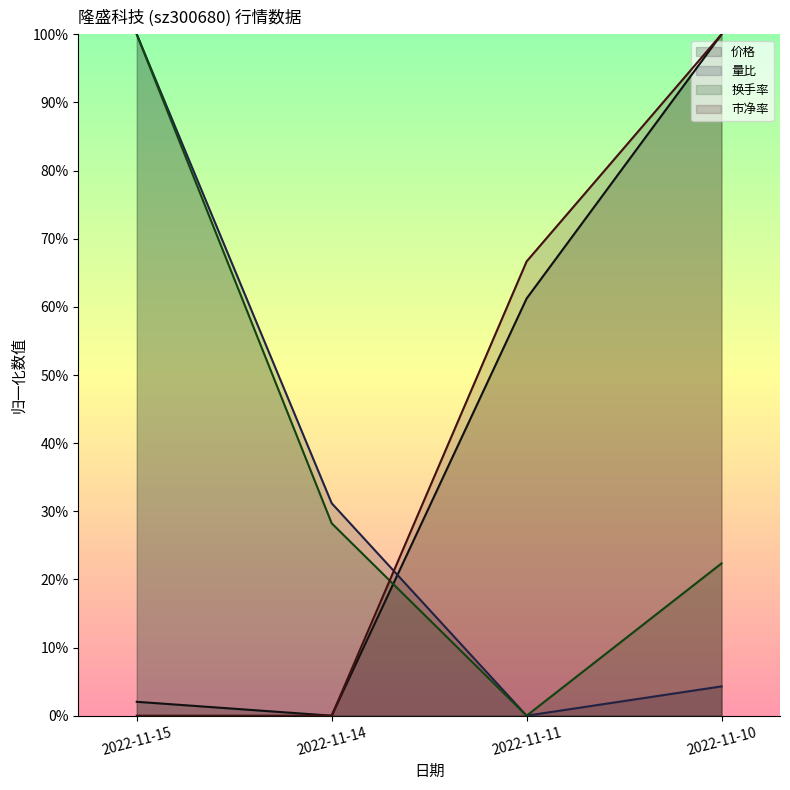

How many distinct data groups are displayed?

4